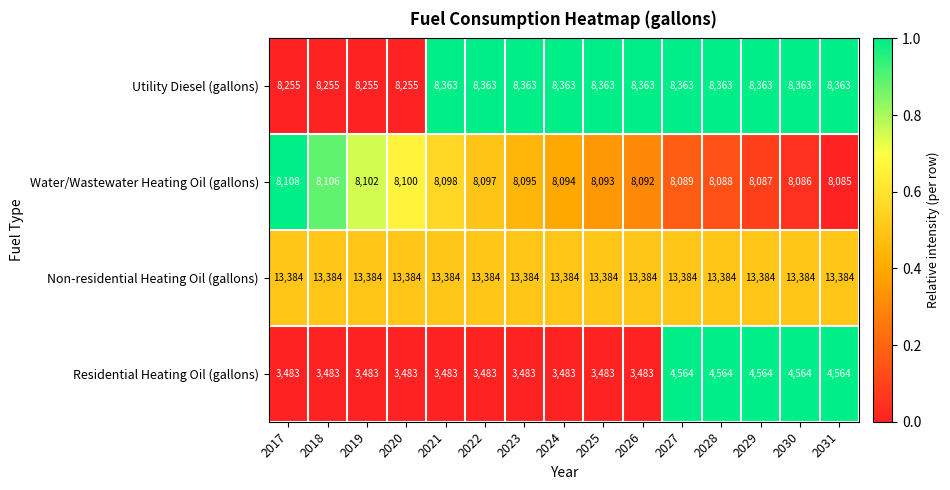

How many data points does each series have?

15